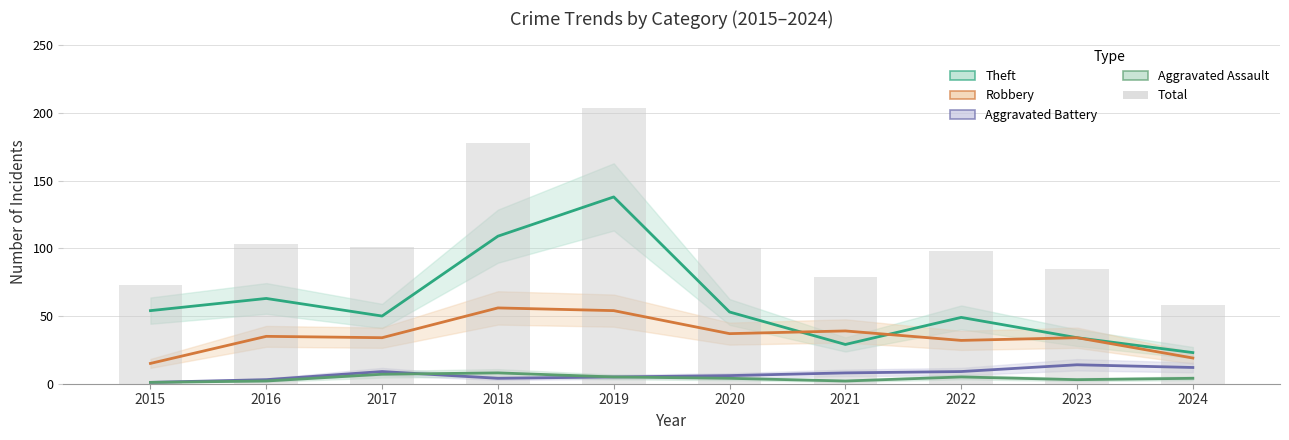

Rank the series by their maximum value, from lowest to highest.

Aggravated Assault, Aggravated Battery, Robbery, Theft, Total